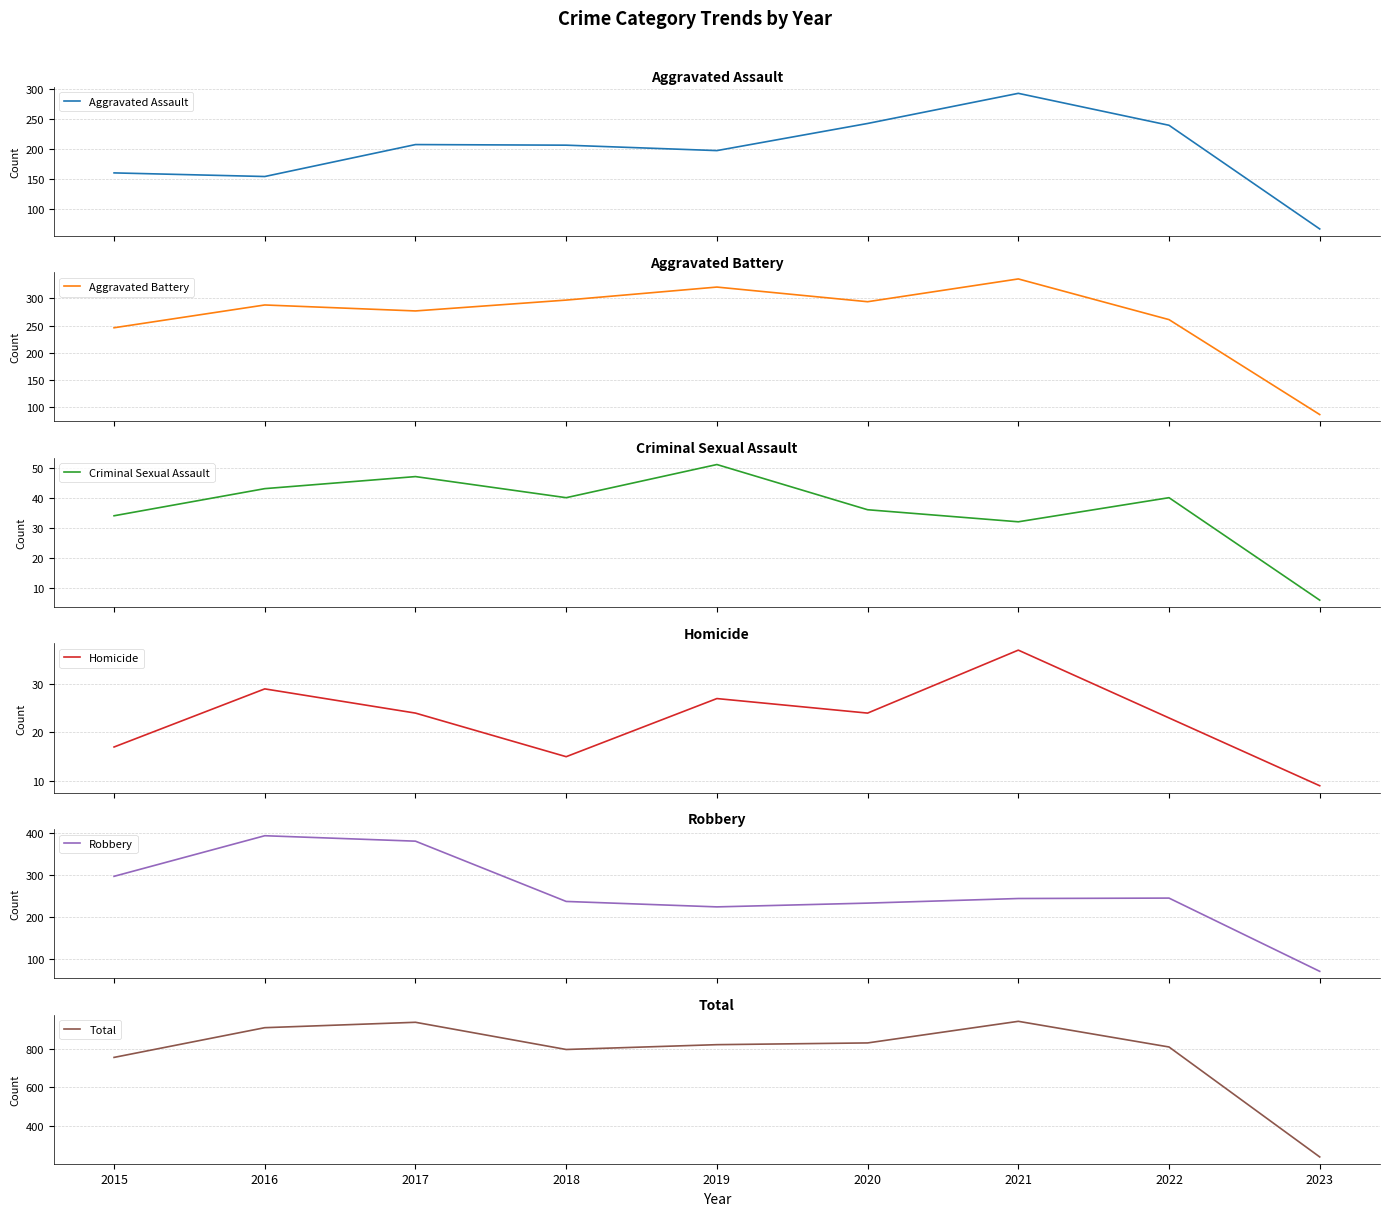

At which category does Aggravated Battery reach its first local valley?

2017